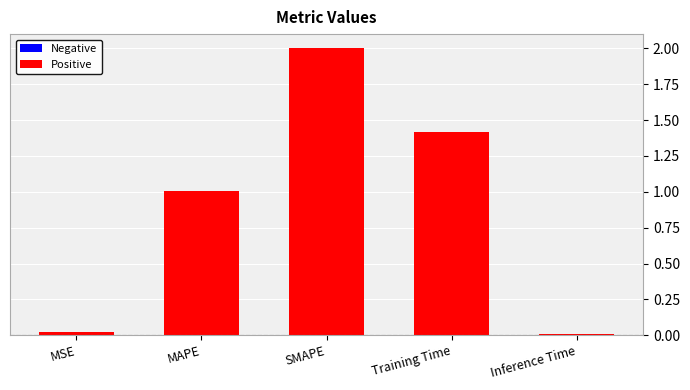

How many bars are there in total?

5